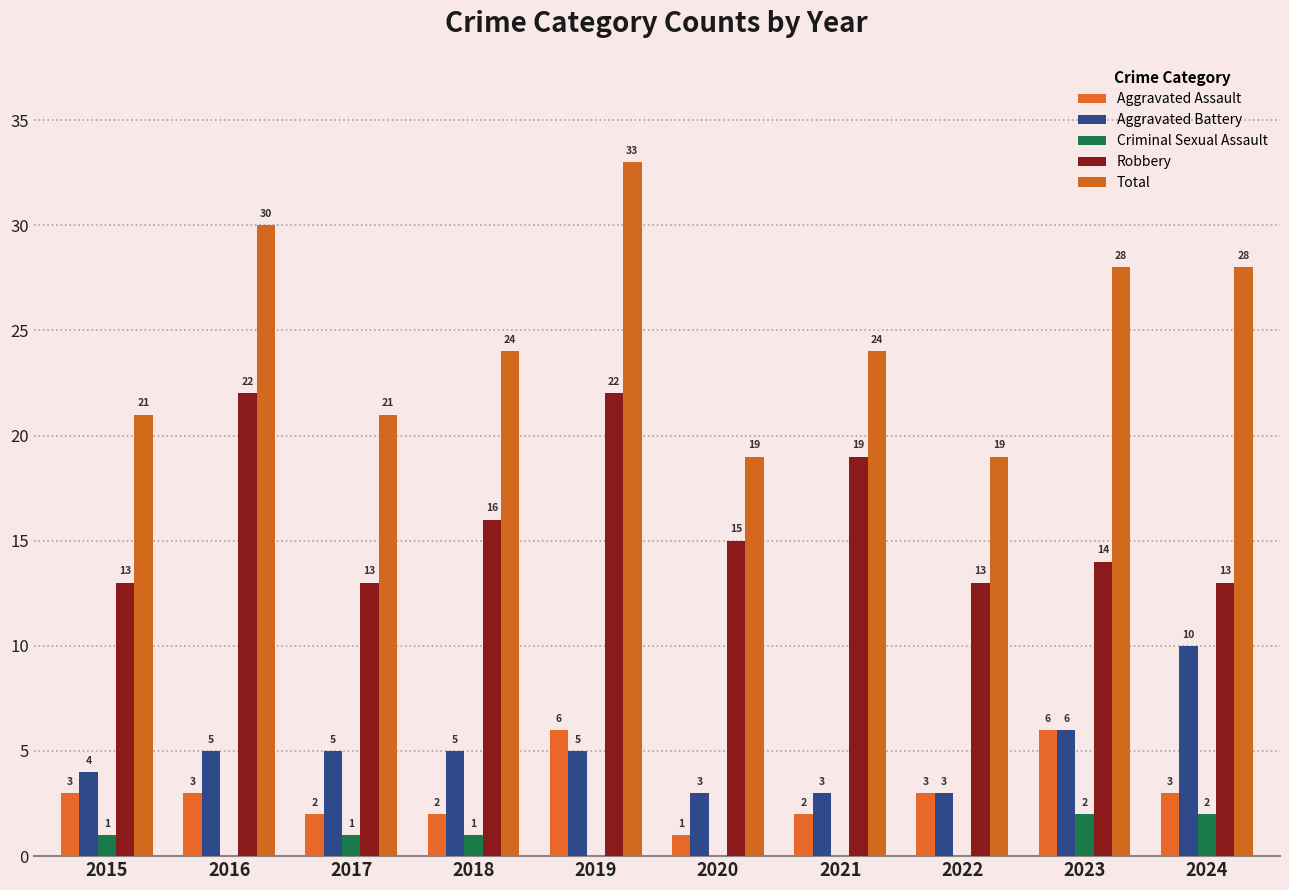

What is the difference between the Aggravated Assault values at 2020 and 2016?

2